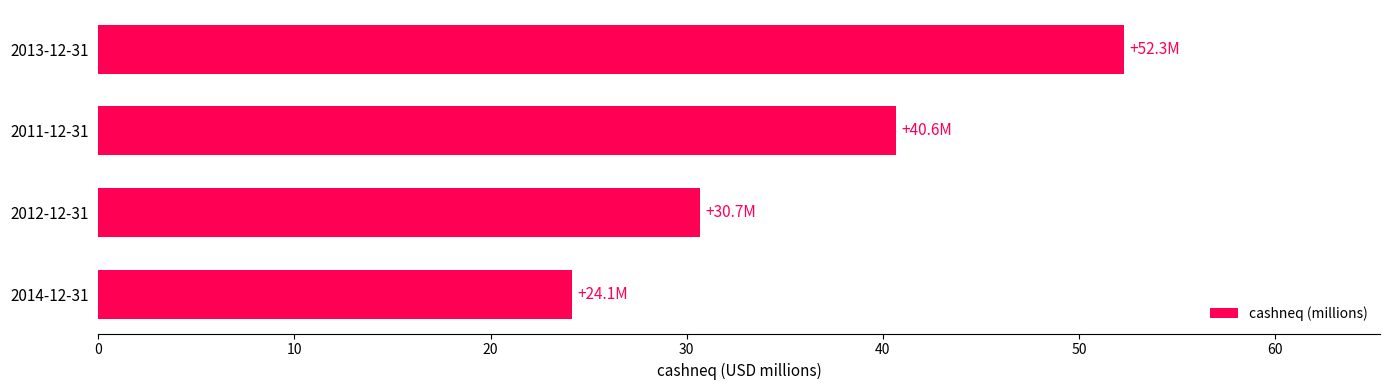

Where is the data nearest to the value 38?

2011-12-31